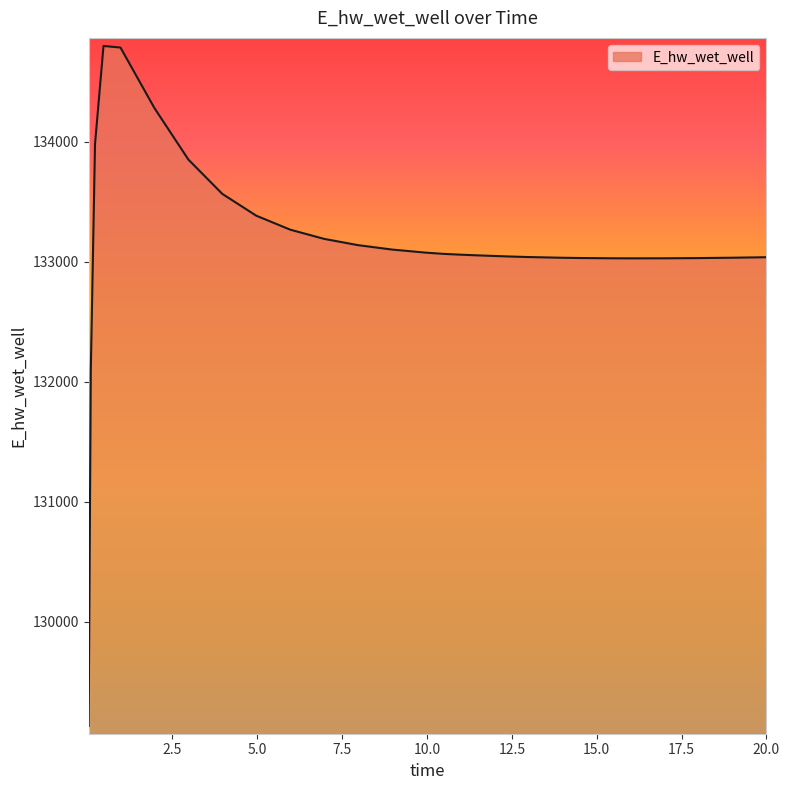

What is the minimum value shown in the chart?

129132.7